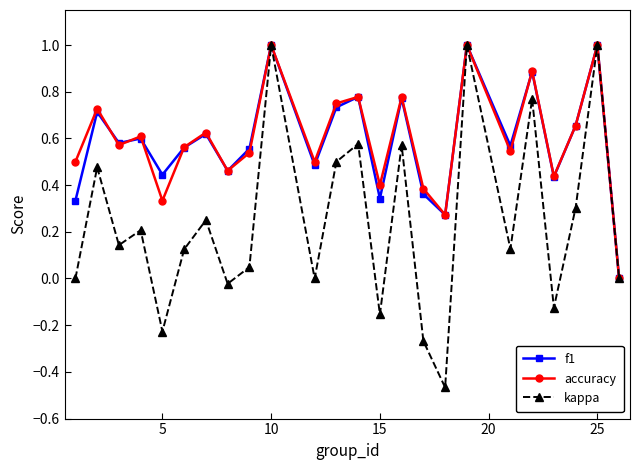

Which series has the widest spread of values?

kappa